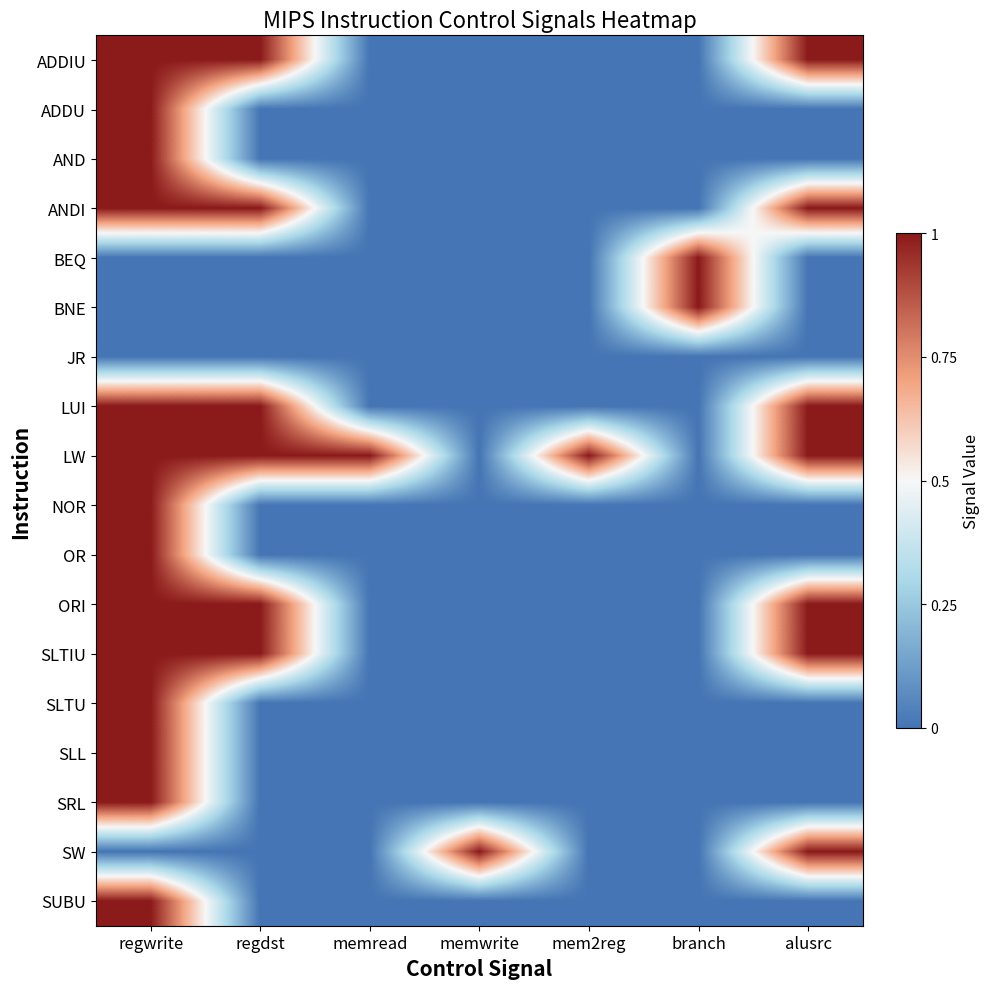

Count the number of data series in this chart.

18